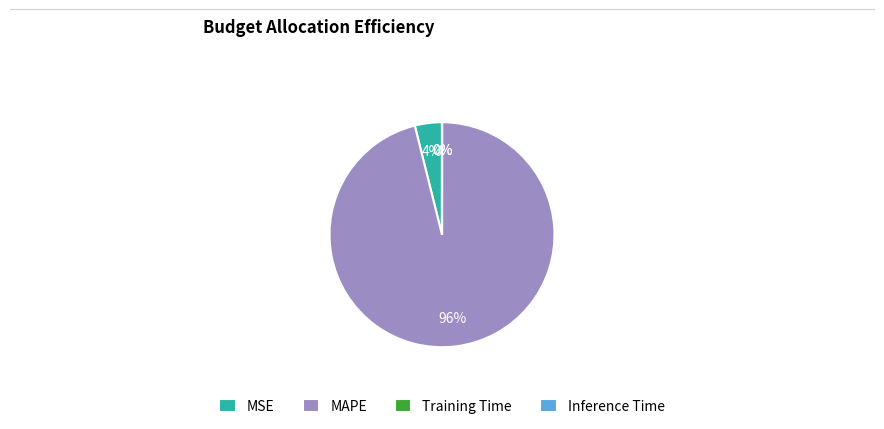

Which slice is the largest?

MAPE